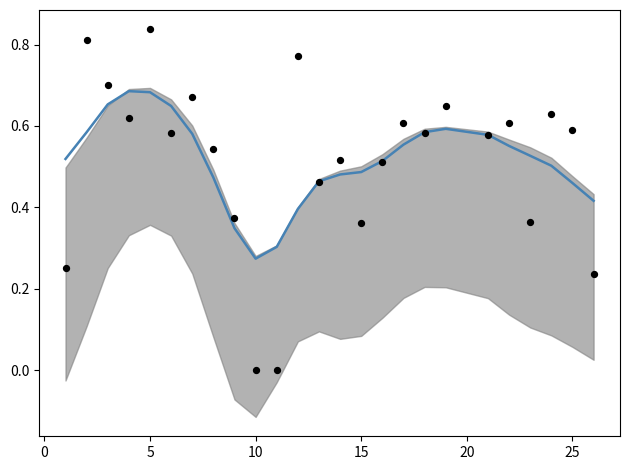

Which series contains the lowest Y value?

f1